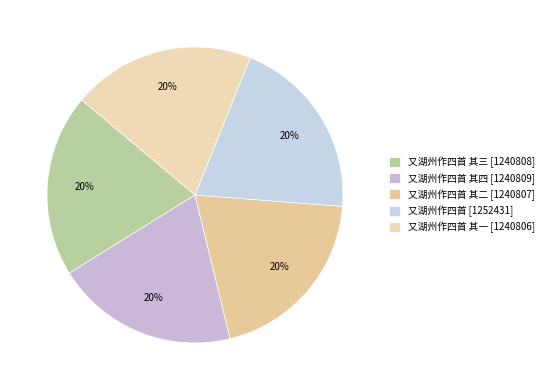

What is the smallest slice in the pie chart?

又湖州作四首 其一